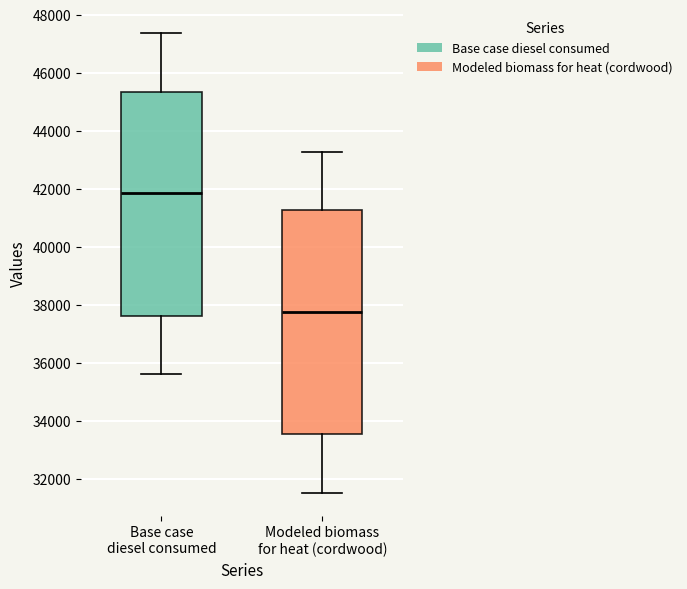

Reading left to right, transcribe this box plot: for each box, give where its median line is, the range the box spans, and where its two whiskers end, as read against the y-axis. The values are not printed on the chart, so give them approximately, as read against the axis.

Base case diesel consumed: median 41800, box 37600 to 45400, whiskers 35600 to 47400
Modeled biomass for heat (cordwood): median 37800, box 33600 to 41200, whiskers 31600 to 43200